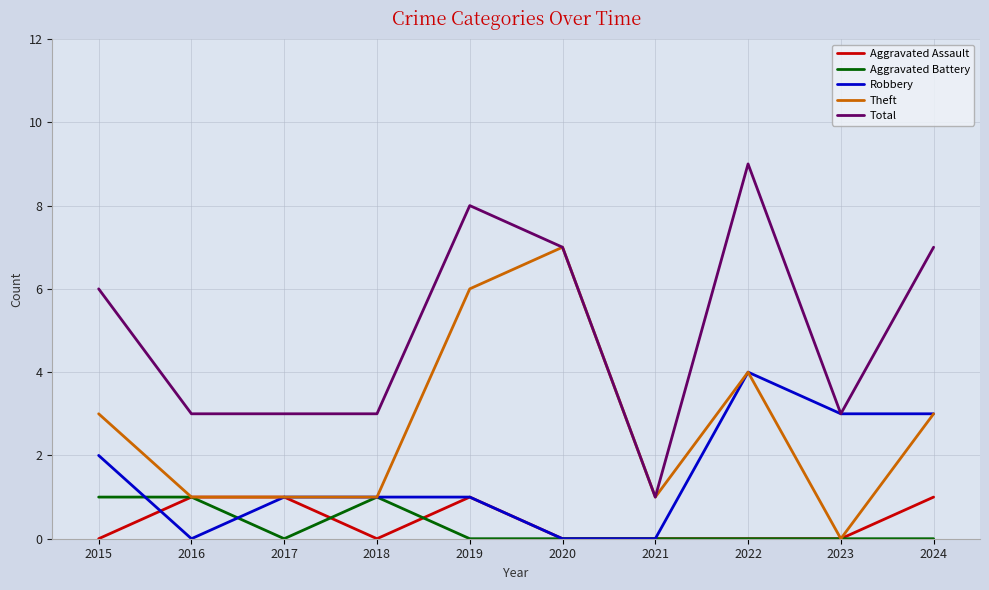

At which category is the sum across all series the highest?

2022